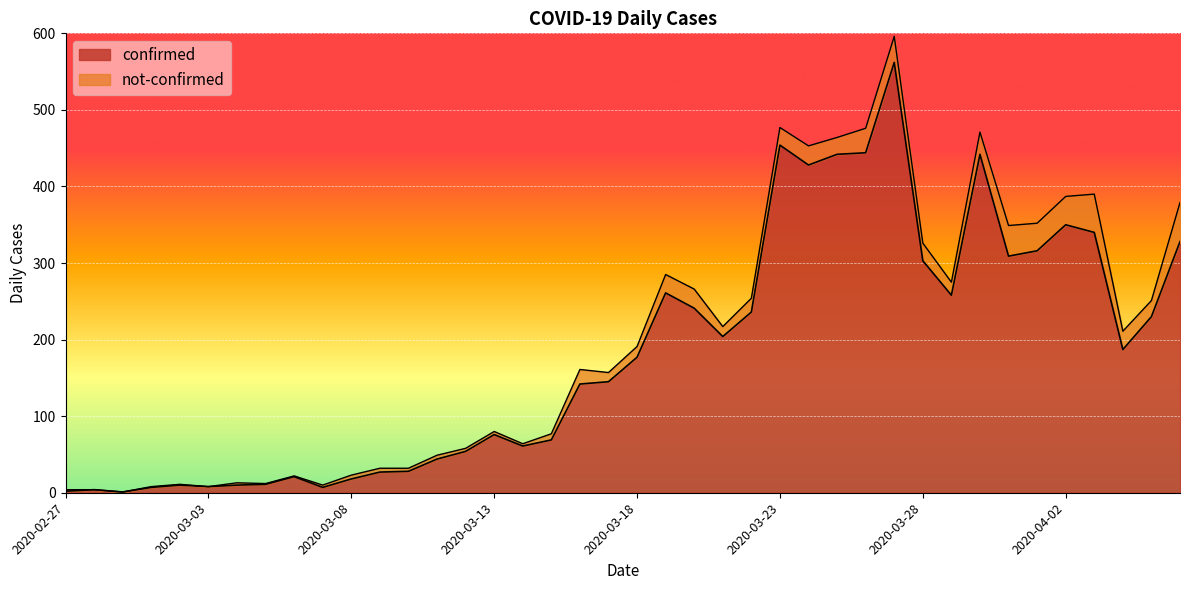

How many lines are shown in the chart?

2